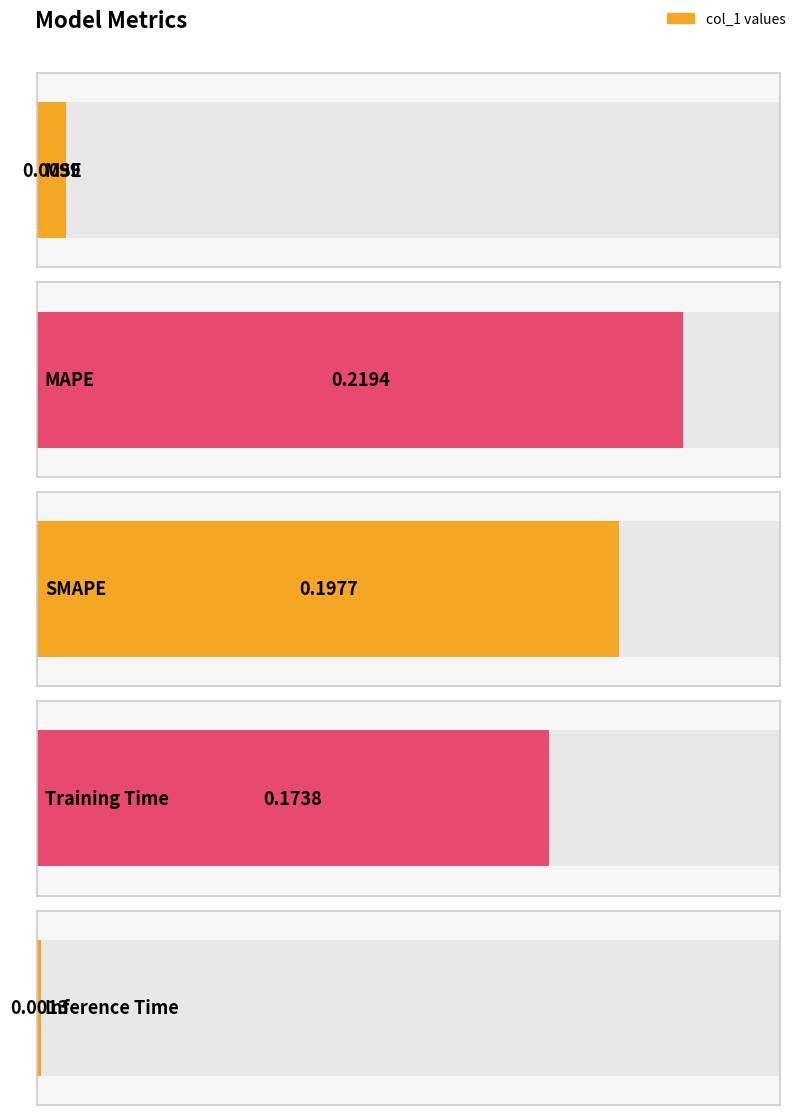

List the labels in order of value, smallest first.

Inference Time, MSE, Training Time, SMAPE, MAPE